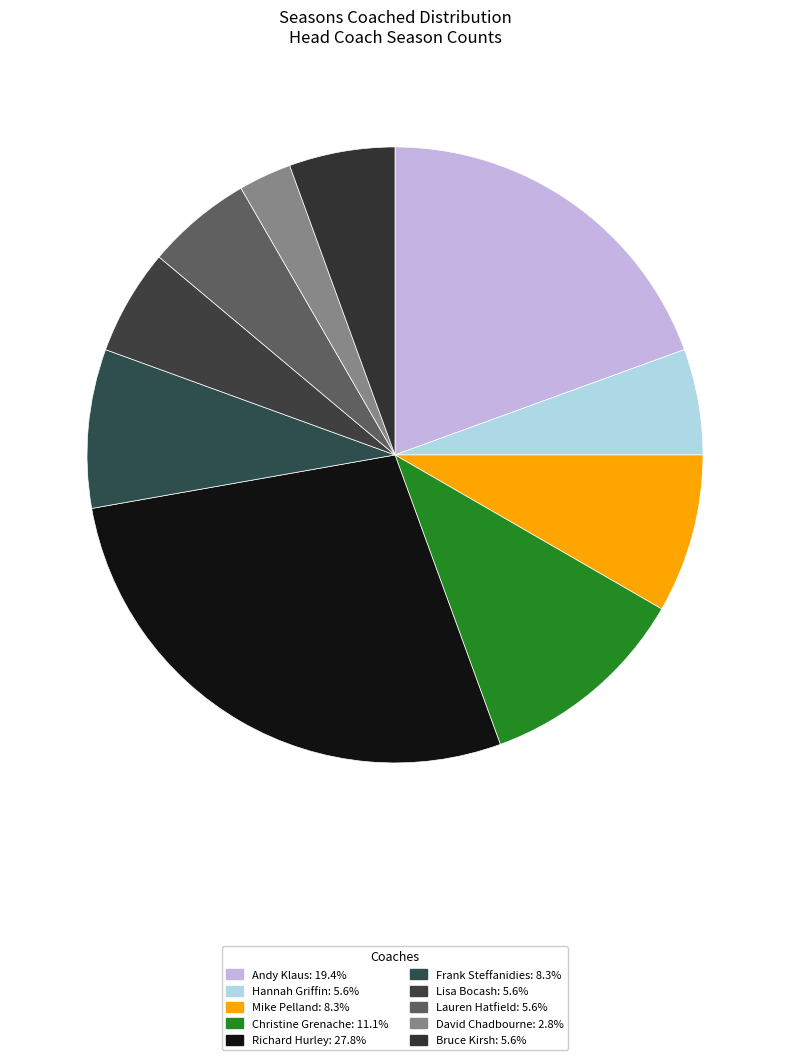

What is the total percentage of Andy Klaus and Mike Pelland?

27.8%